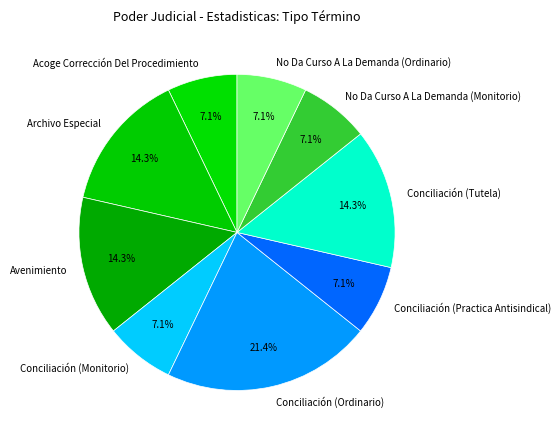

To the nearest percent, what is the combined percentage of Archivo Especial and Conciliación (Monitorio)?

21%